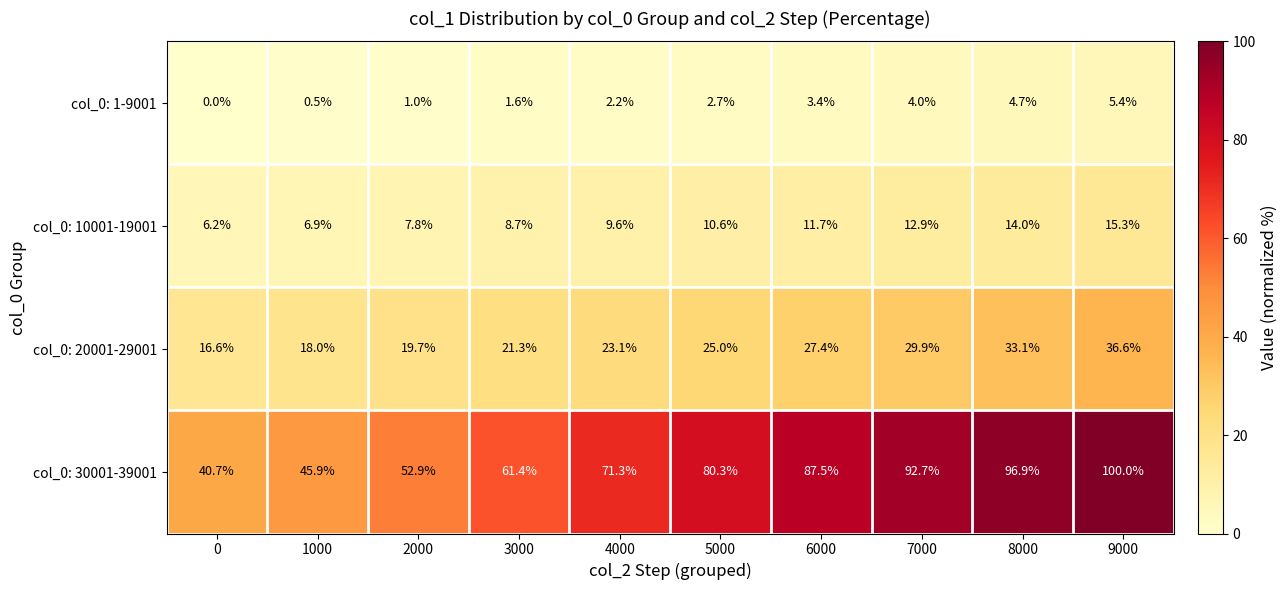

The value of col_0: 1-9001 at 6000 is 1.2. True or false?

False